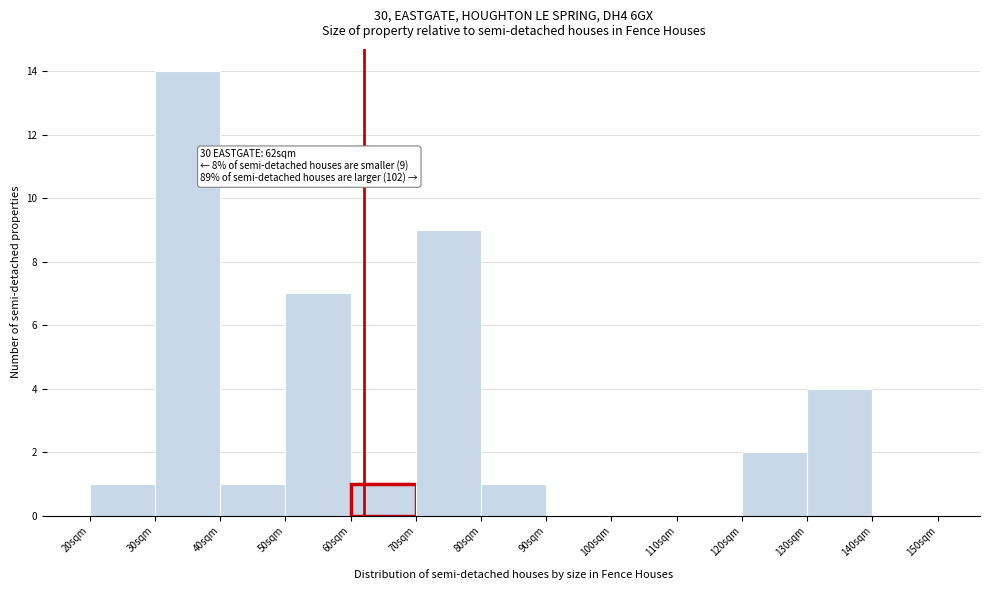

Reading right to left, list all the values displayed in this chart.

140sqm=0	130sqm=4	120sqm=2	110sqm=0	100sqm=0	90sqm=0	80sqm=1	70sqm=9	60sqm=1	50sqm=7	40sqm=1	30sqm=14	20sqm=1